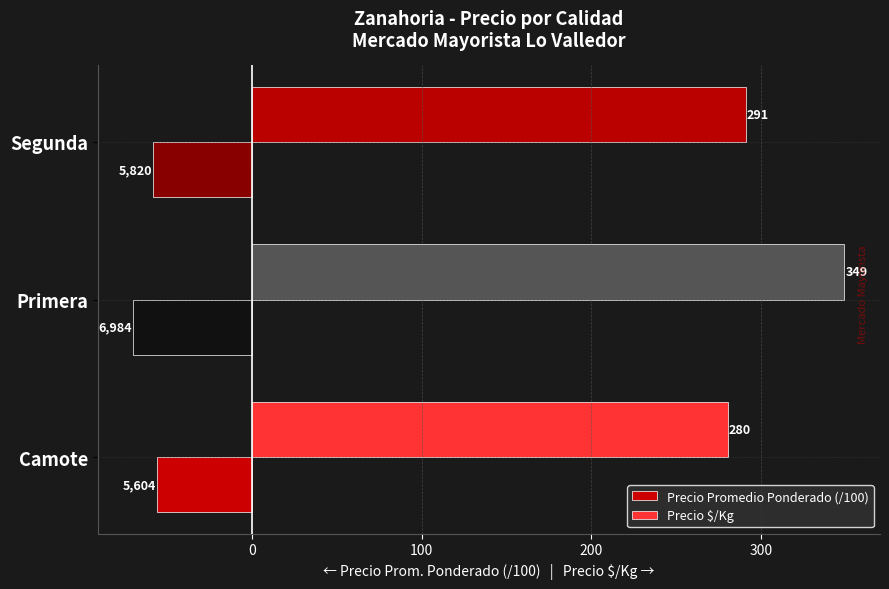

Which series changed the most between Camote and Segunda?

Precio $/Kg